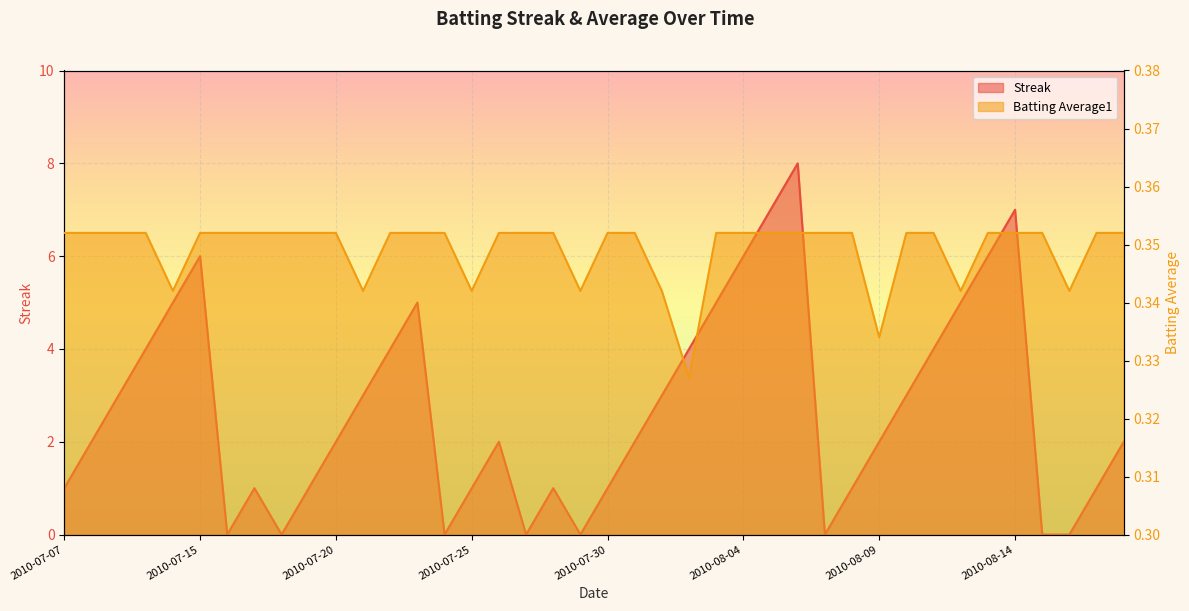

What is the total value across all series at 2010-07-30?

1.4